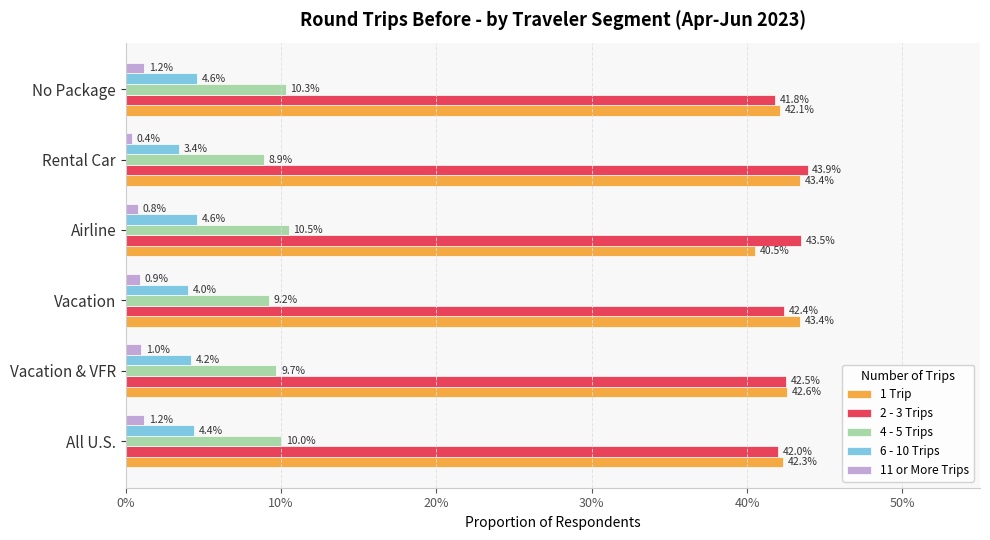

What are all the series names shown in the legend?

1 Trip, 2 - 3 Trips, 4 - 5 Trips, 6 - 10 Trips, 11 or More Trips